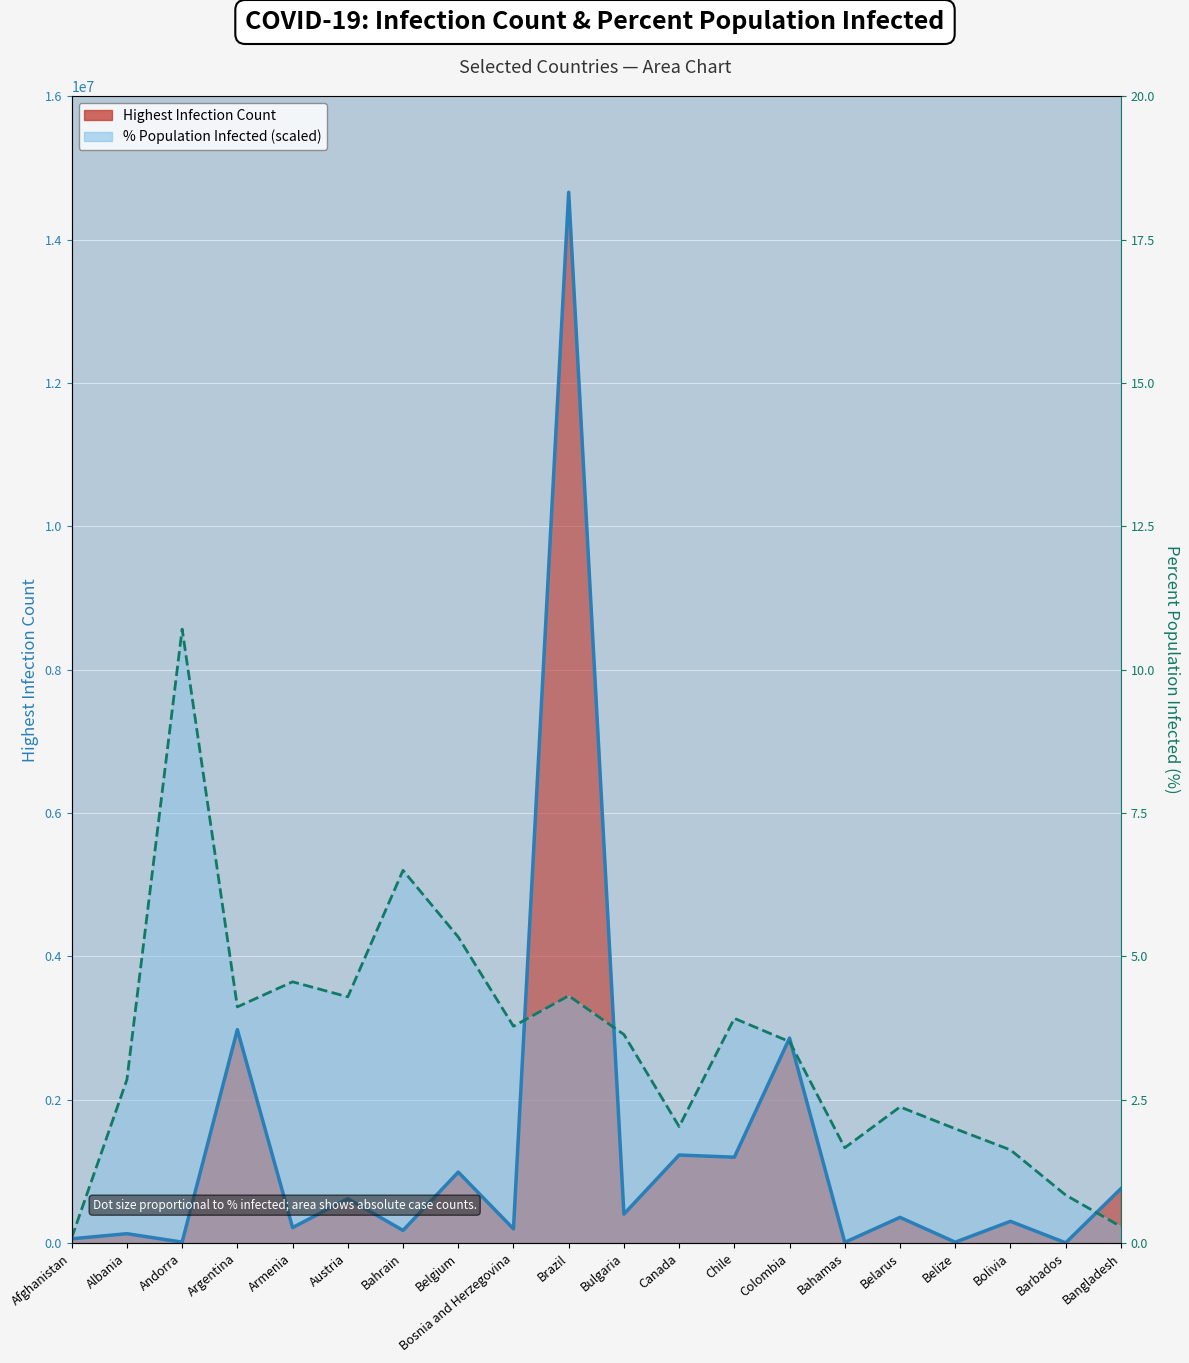

Rank the series by their average value, from highest to lowest.

PercentPopulationInfected, HighestInfectionCount